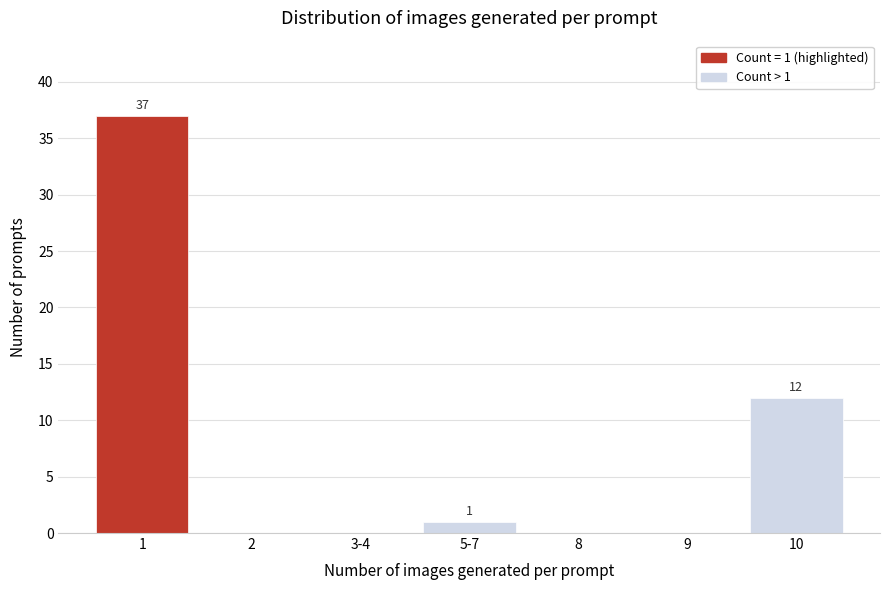

Reading left to right, transcribe all the data shown in this chart.

1=37	2=0	3-4=0	5-7=1	8=0	9=0	10=12